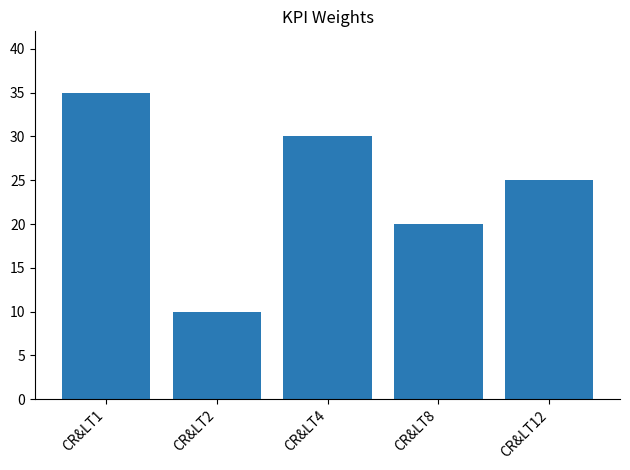

Which has a higher value, CR&LT12 or CR&LT1?

CR&LT1